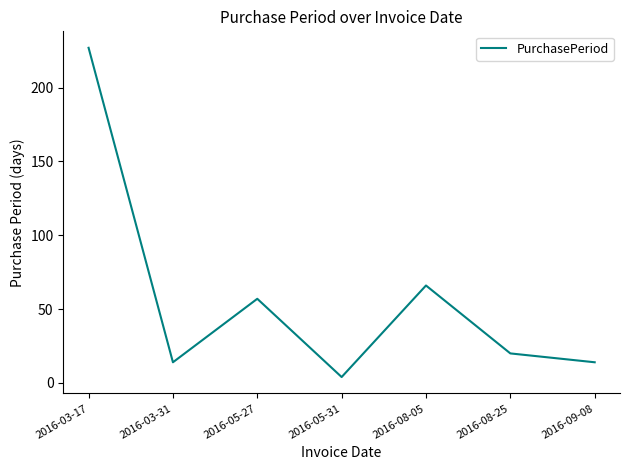

What is the average value?

57